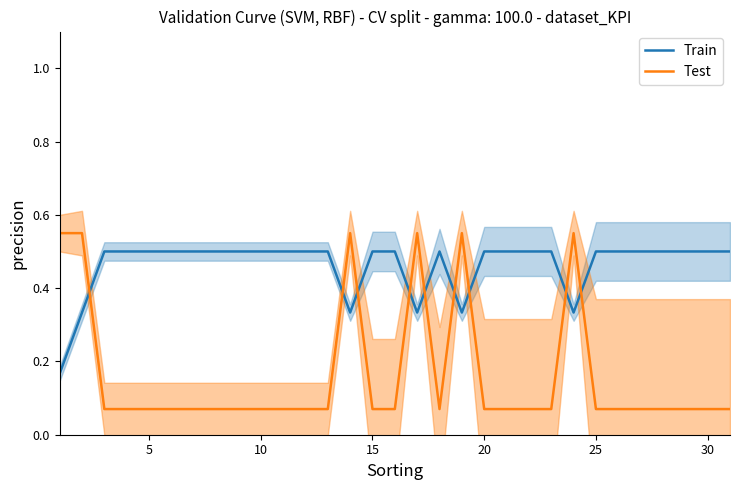

Which series has the largest range (max minus min)?

Test